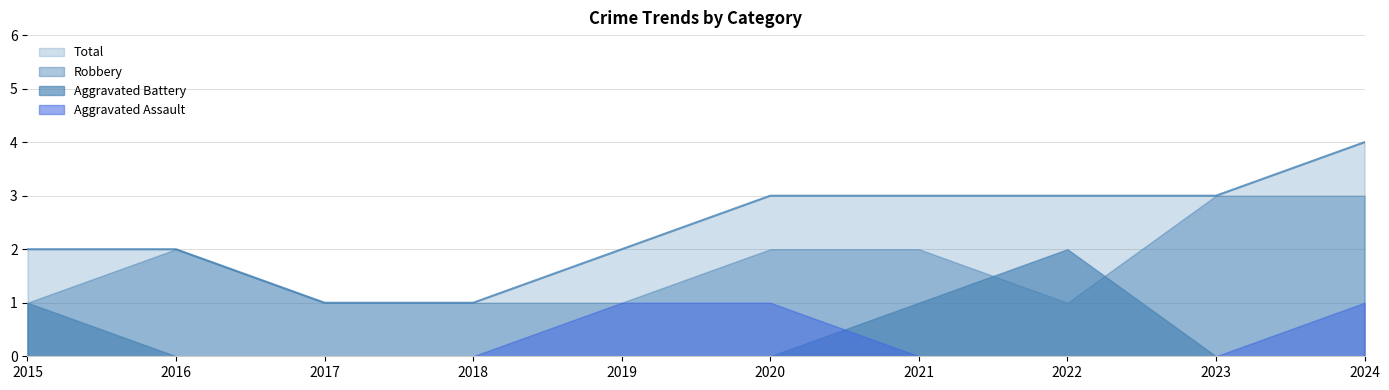

What is the difference between the highest and lowest values at 2015?

2